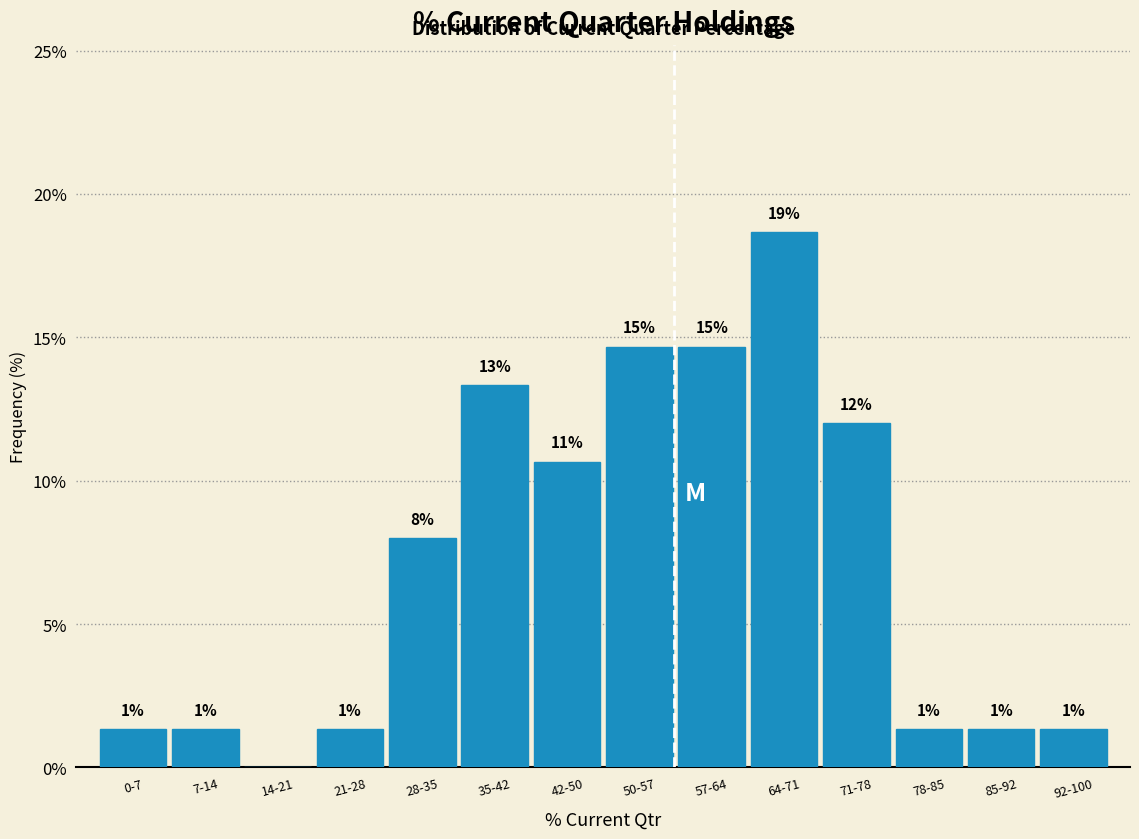

Are the bars horizontal?

No